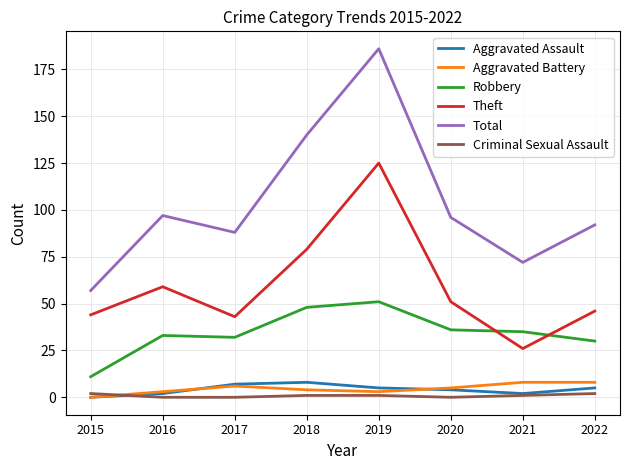

Between 2016 and 2019, which series saw the biggest shift?

Total